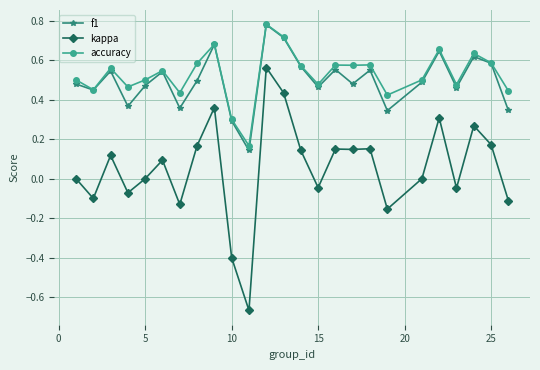

True or false: f1 has more than 0 interior local peaks.

True